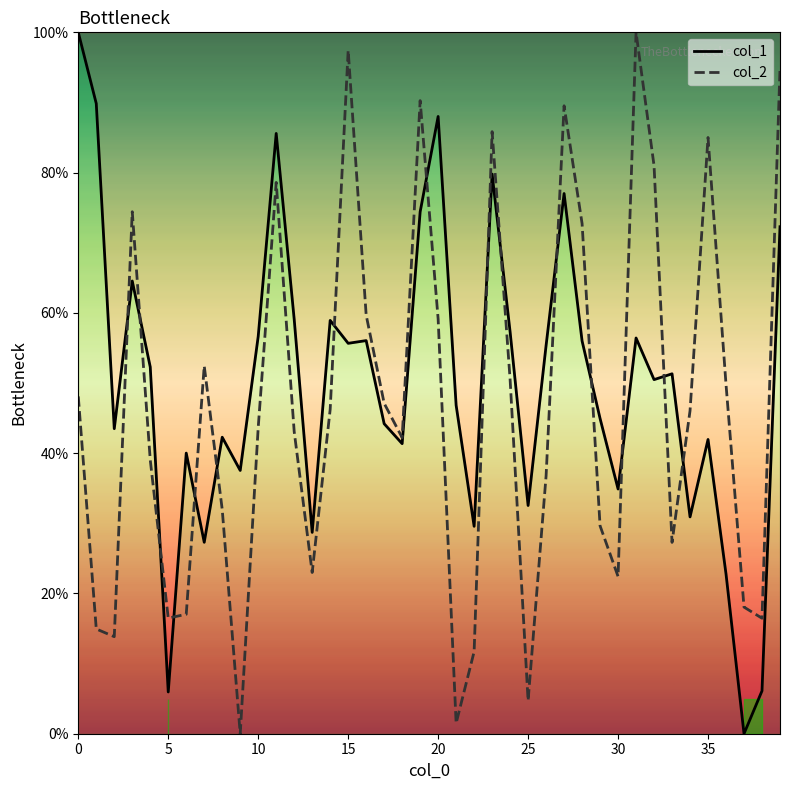

Between 37 and 35, which is larger?

35